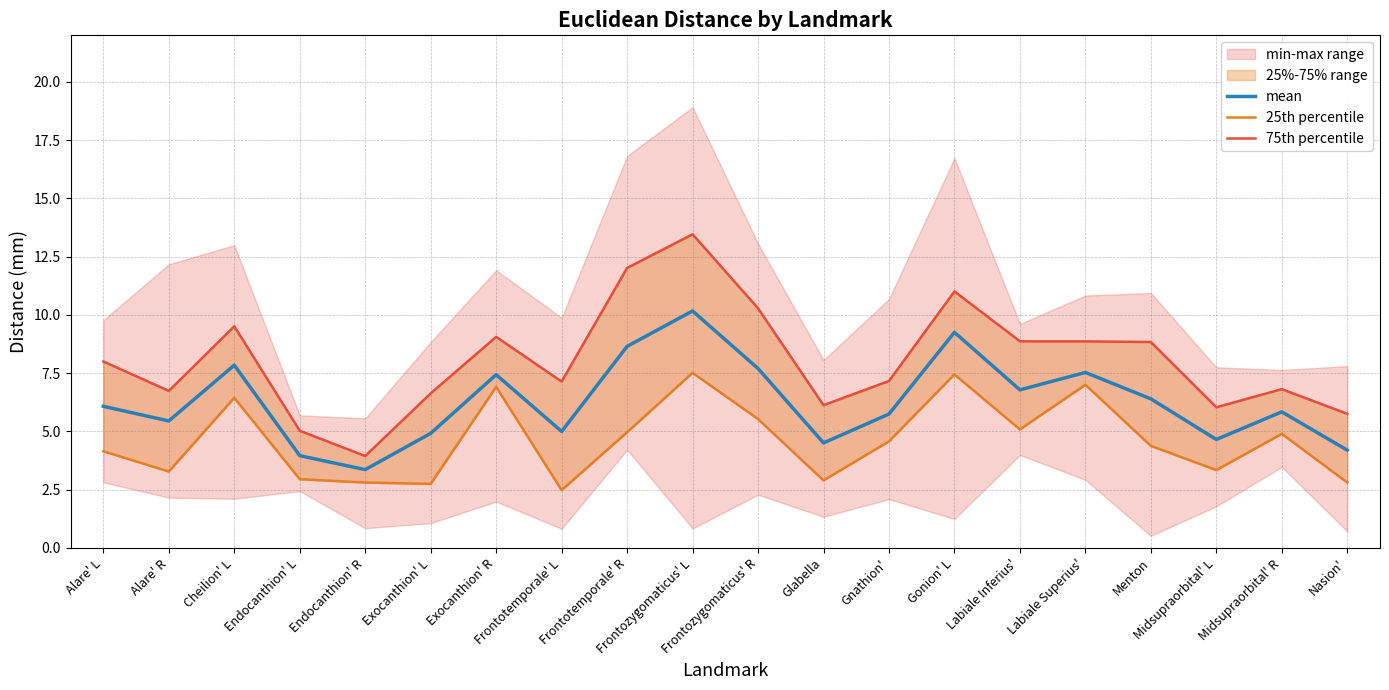

Is it true that 75th percentile equals 4.1 at Labiale Inferius'?

False